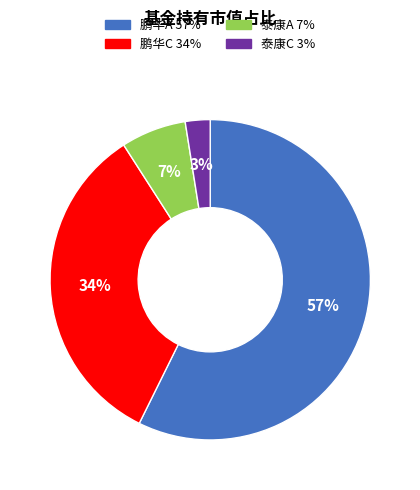

How many segments does this pie chart have?

4